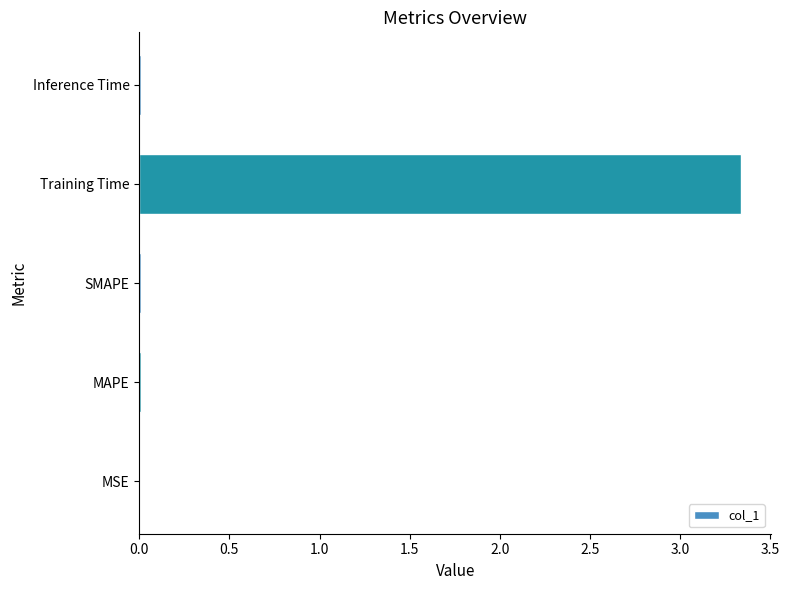

Which has a higher value, Training Time or Inference Time?

Training Time